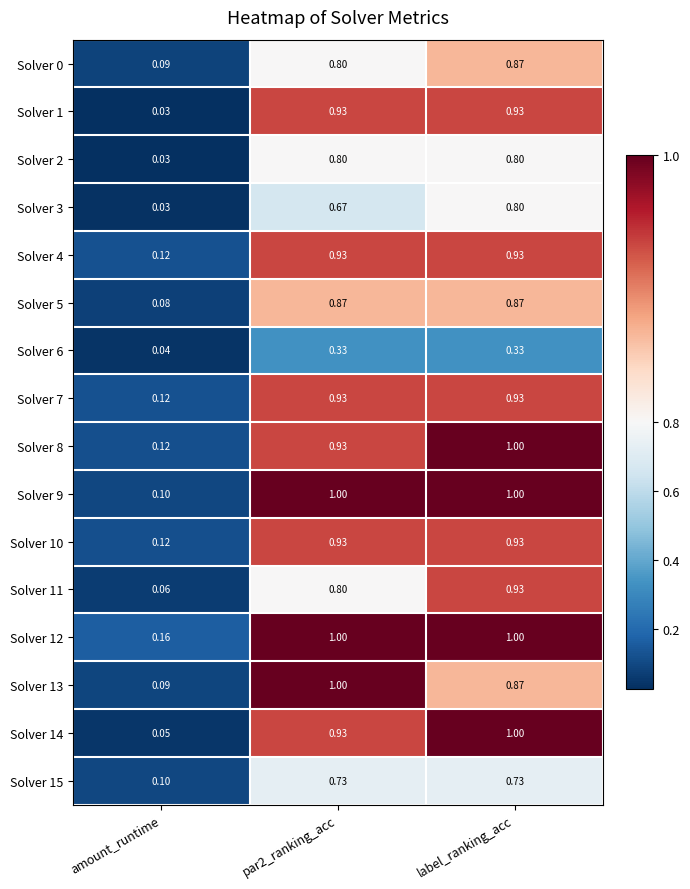

Which series has the largest range (max minus min)?

Solver 14